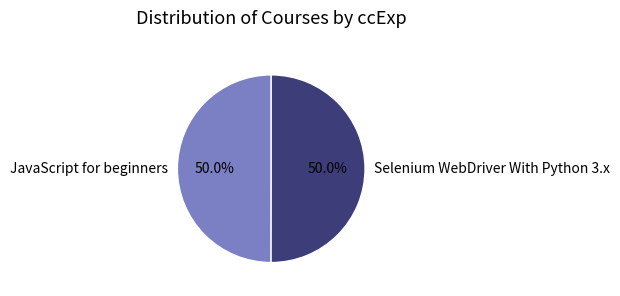

What is the ratio of the value at JavaScript for beginners to the value at Selenium WebDriver With Python 3.x?

1.0